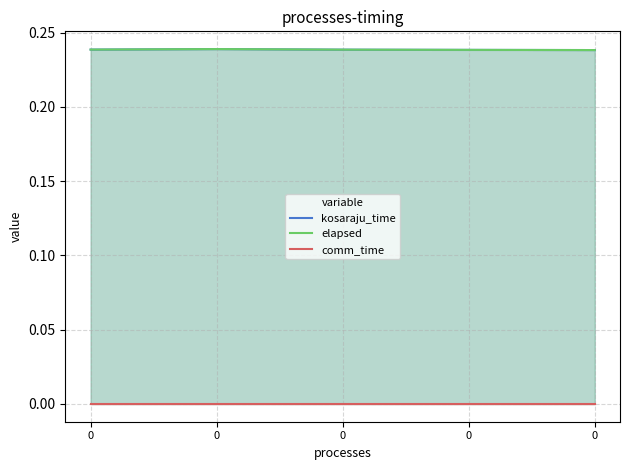

Rank the series at 0 from lowest to highest value.

comm_time, kosaraju_time, elapsed